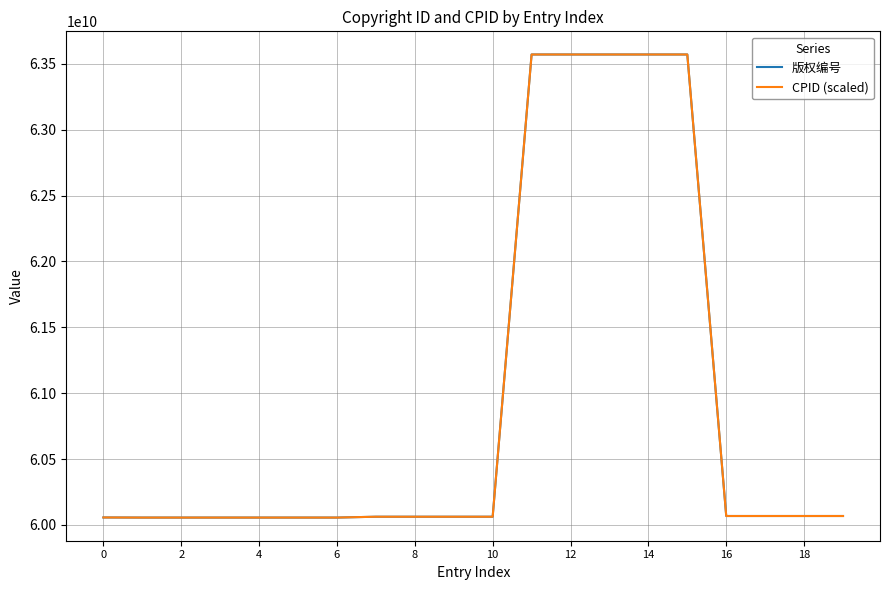

What is the maximum value for 版权编号?

63571800150.0